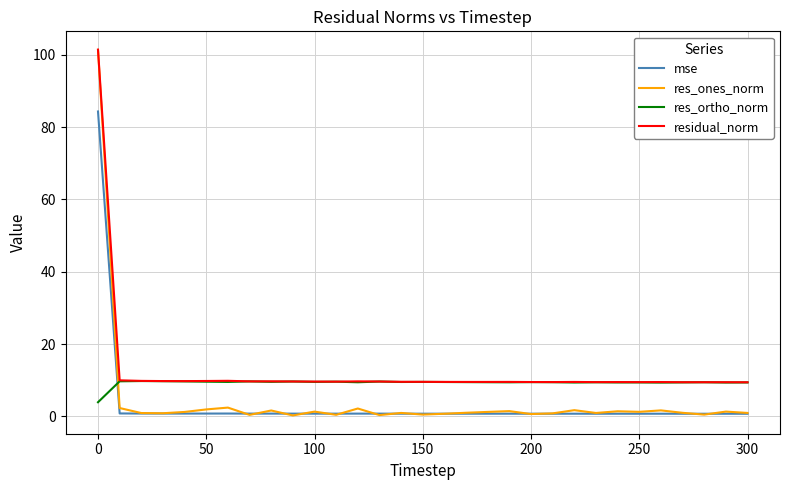

What is the maximum value for res_ones_norm?

101.4